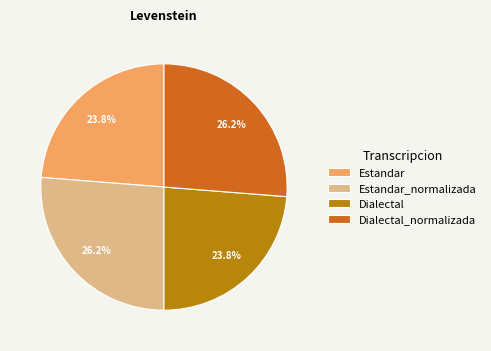

Count the number of slices in the pie.

4